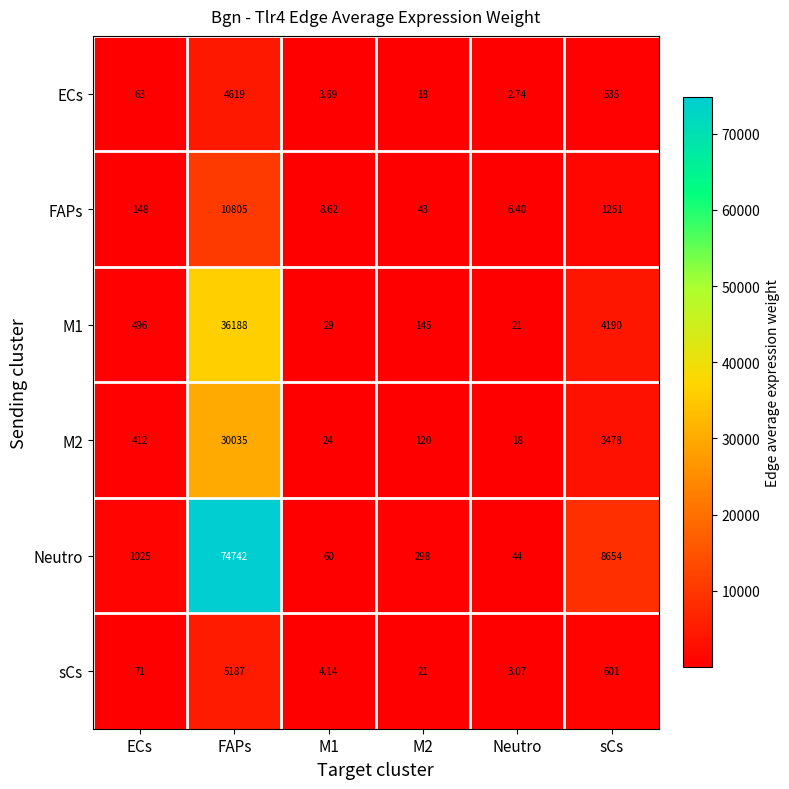

At which label does sCs reach its peak?

FAPs